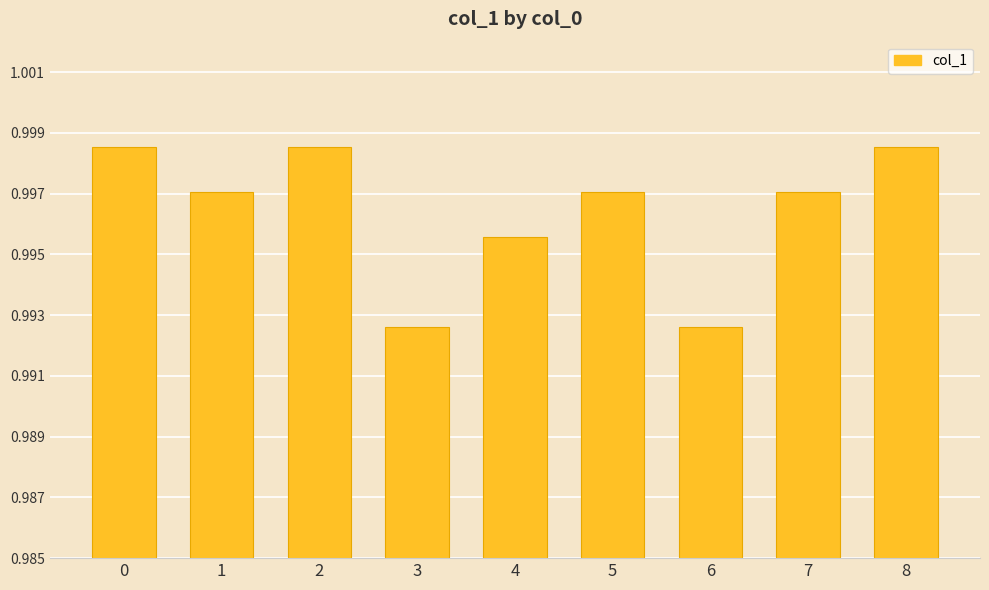

Count the values in the range 0 to 1.

9